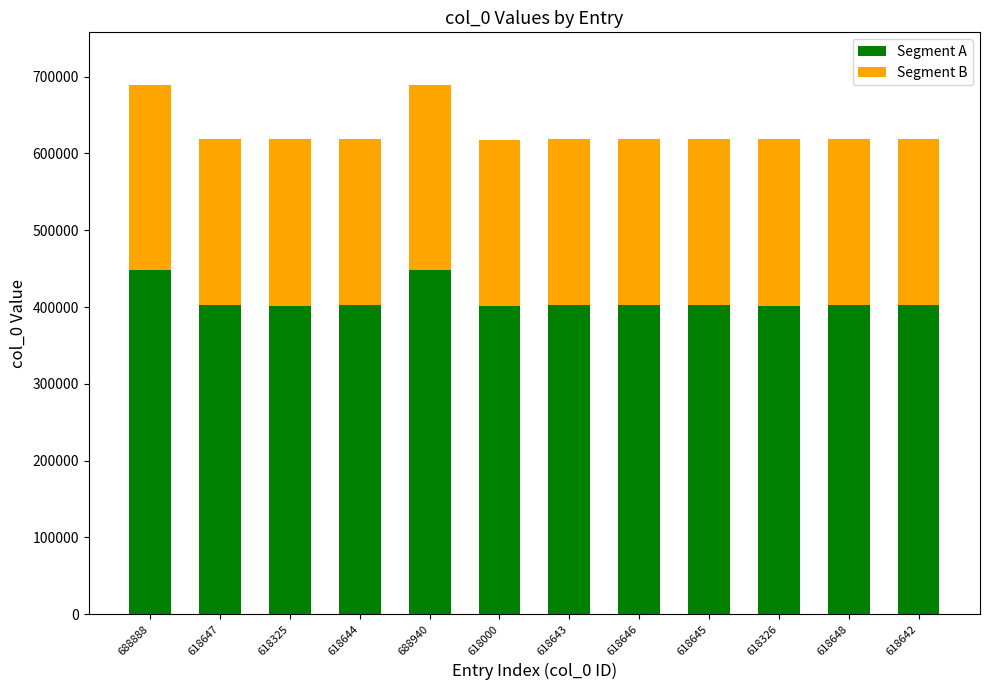

Where is Segment A nearest to the value 424755?

618648